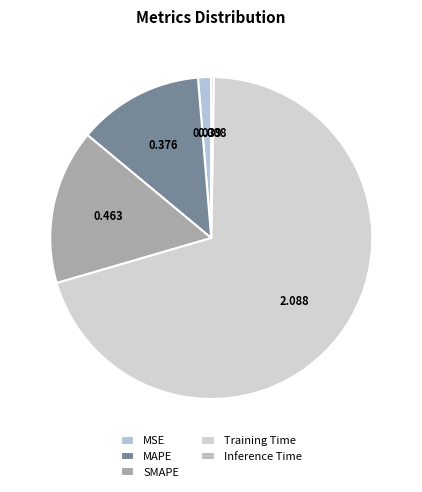

Which has a higher value, MSE or MAPE?

MAPE